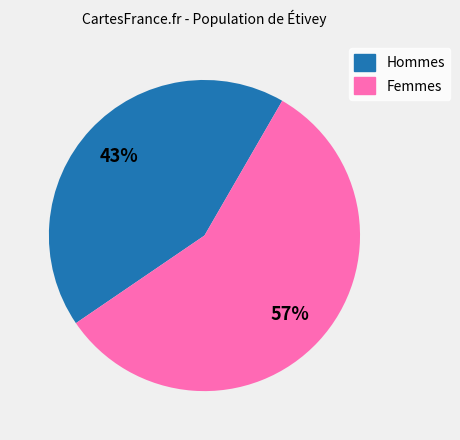

To the nearest percent, what is the difference between the largest and smallest slice percentages?

14%